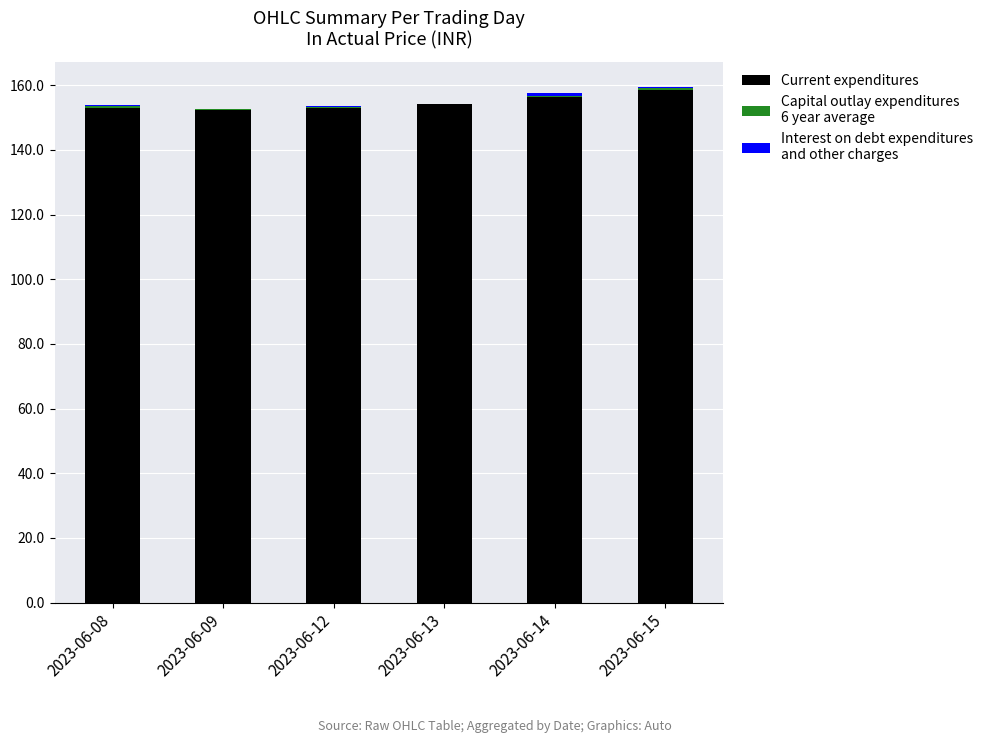

How many data points does each series have?

6